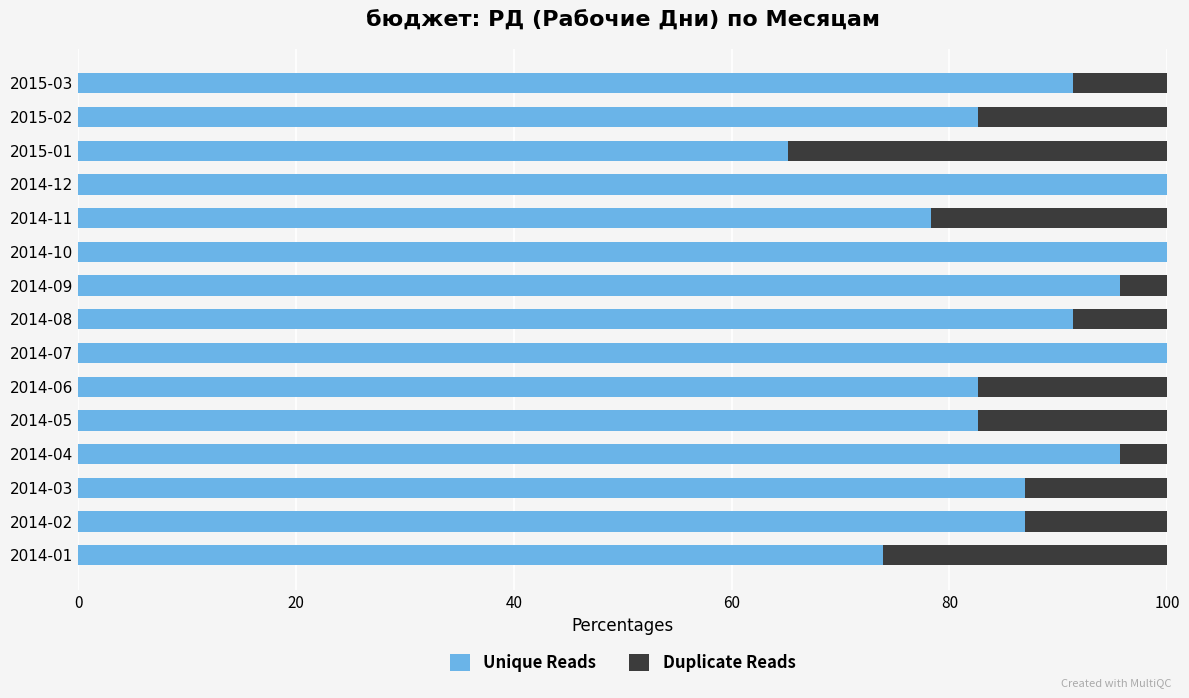

How many data points in Unique Reads are above 86?

9